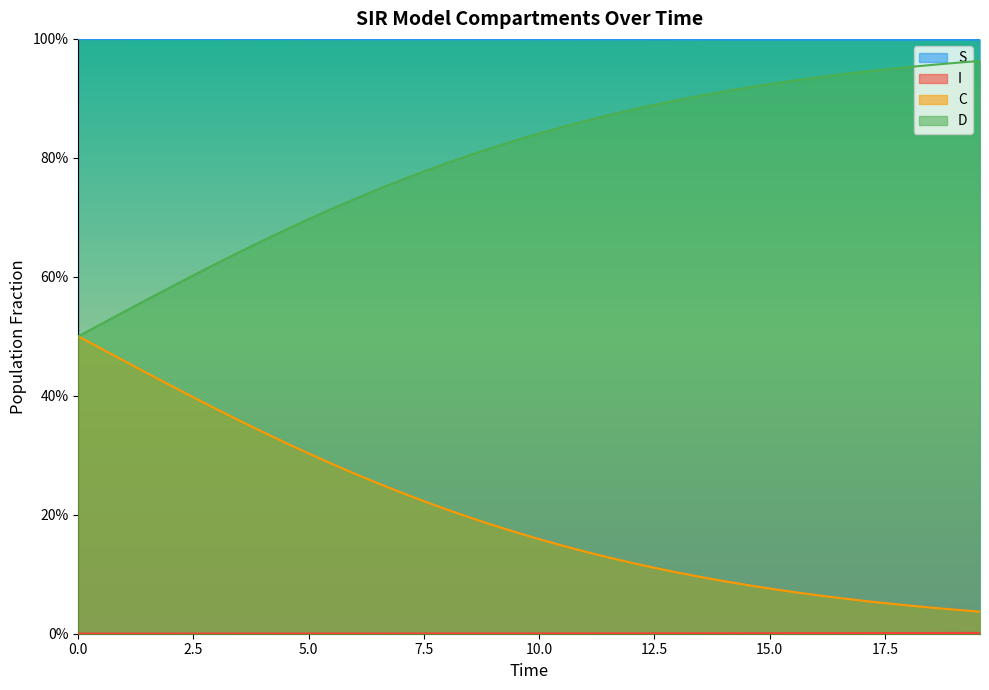

True or false: S and C intersect in this chart.

False